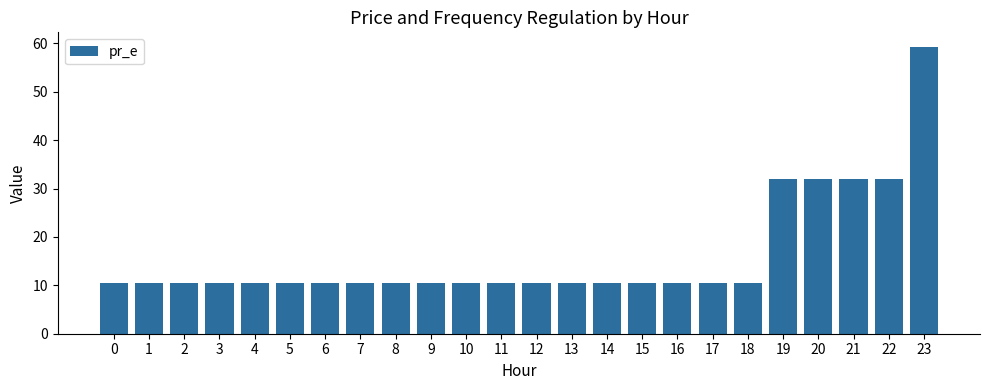

What is the average value?

16.2